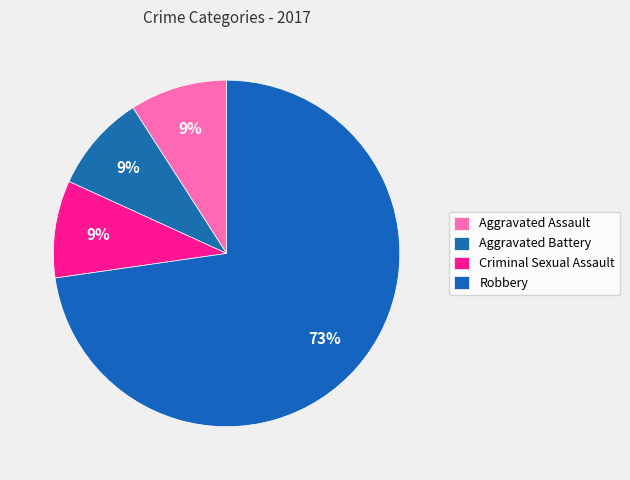

What is the majority slice?

Robbery